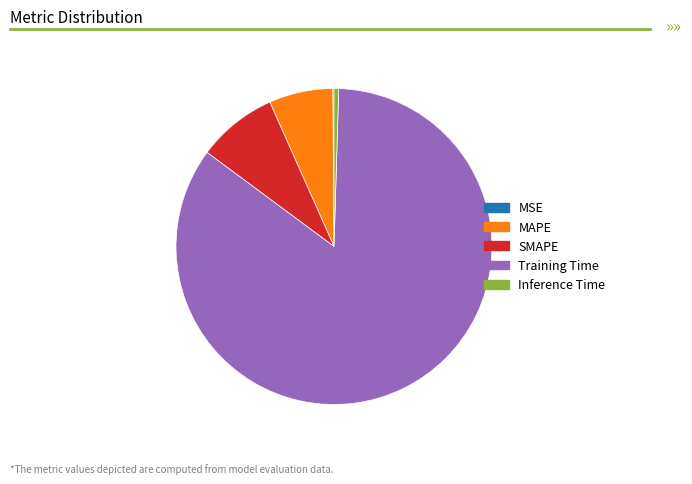

Which category has the biggest portion of the pie?

Training Time